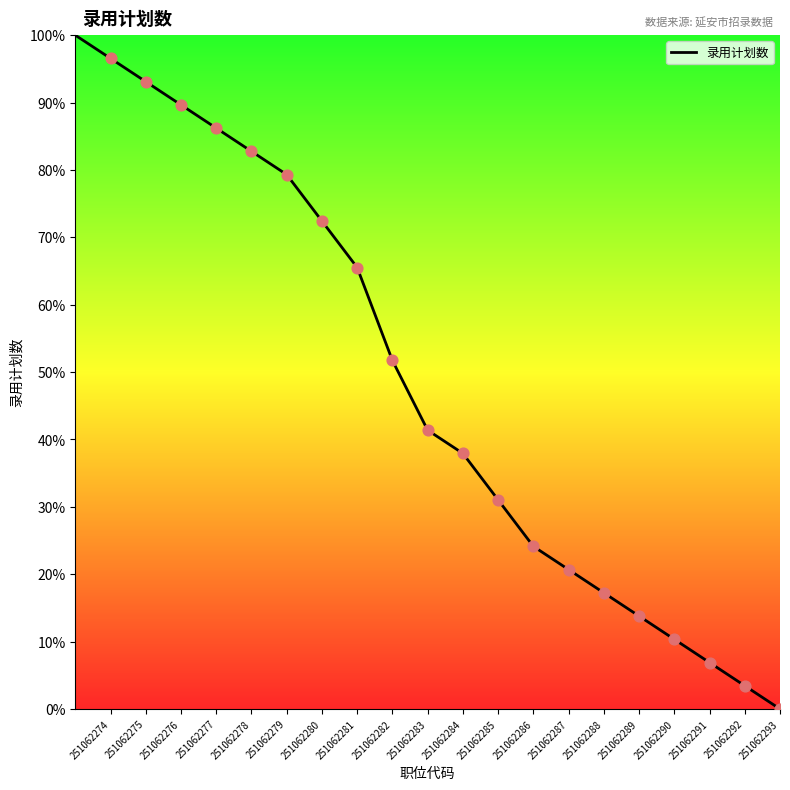

What is the maximum value shown in the chart?

100.0